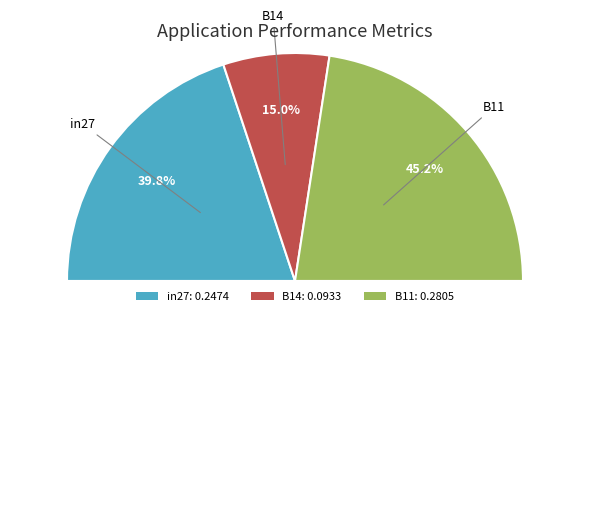

Rank the categories by value from lowest to highest.

B14, in27, B11